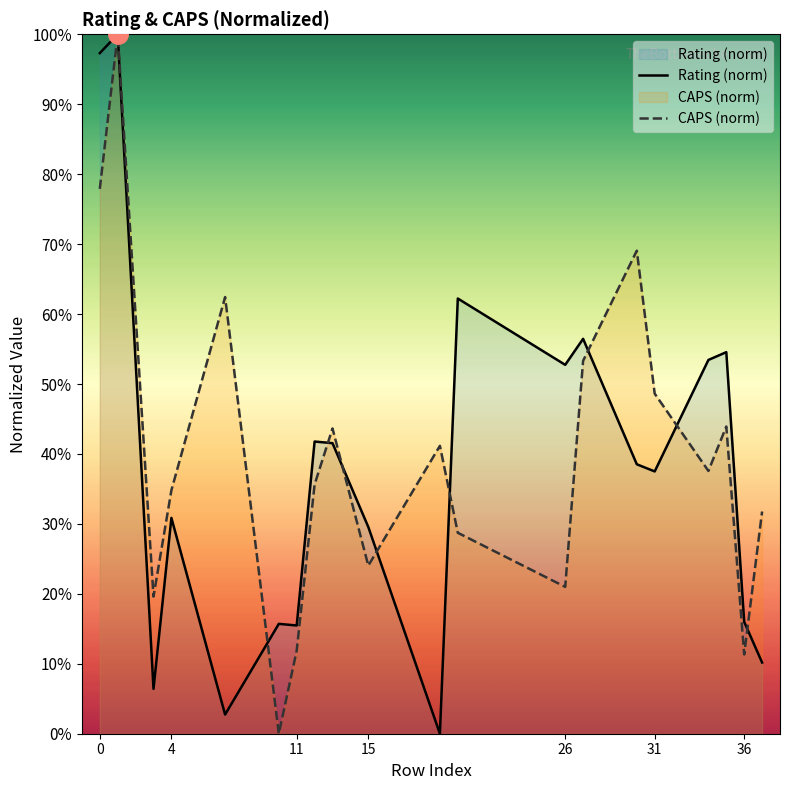

What is the difference between the maximum and second lowest values in the CAPS (norm) series?

88.7